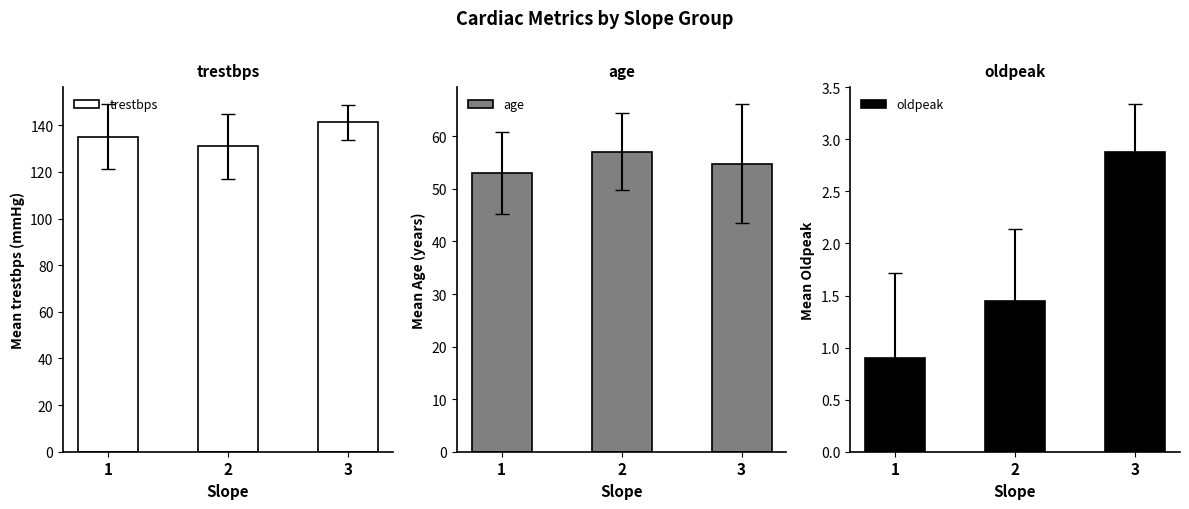

Reading left to right, list all the values displayed in this chart.

trestbps: 1=135.1	2=131.1	3=141.2
age: 1=53.0	2=57.1	3=54.8
oldpeak: 1=0.9	2=1.4	3=2.9